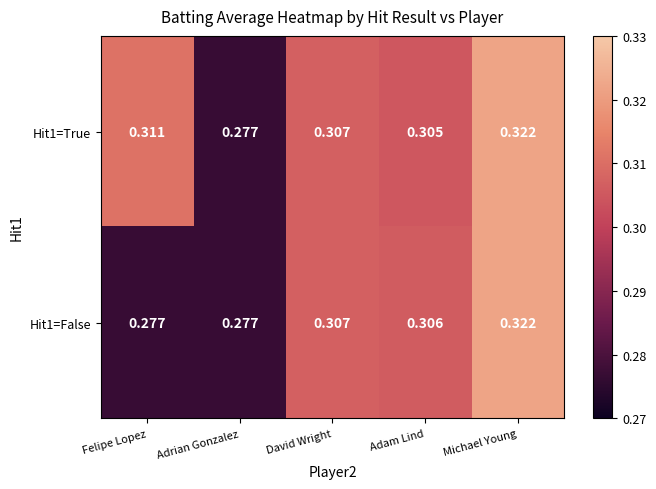

At which category is the sum across all series the highest?

Michael Young